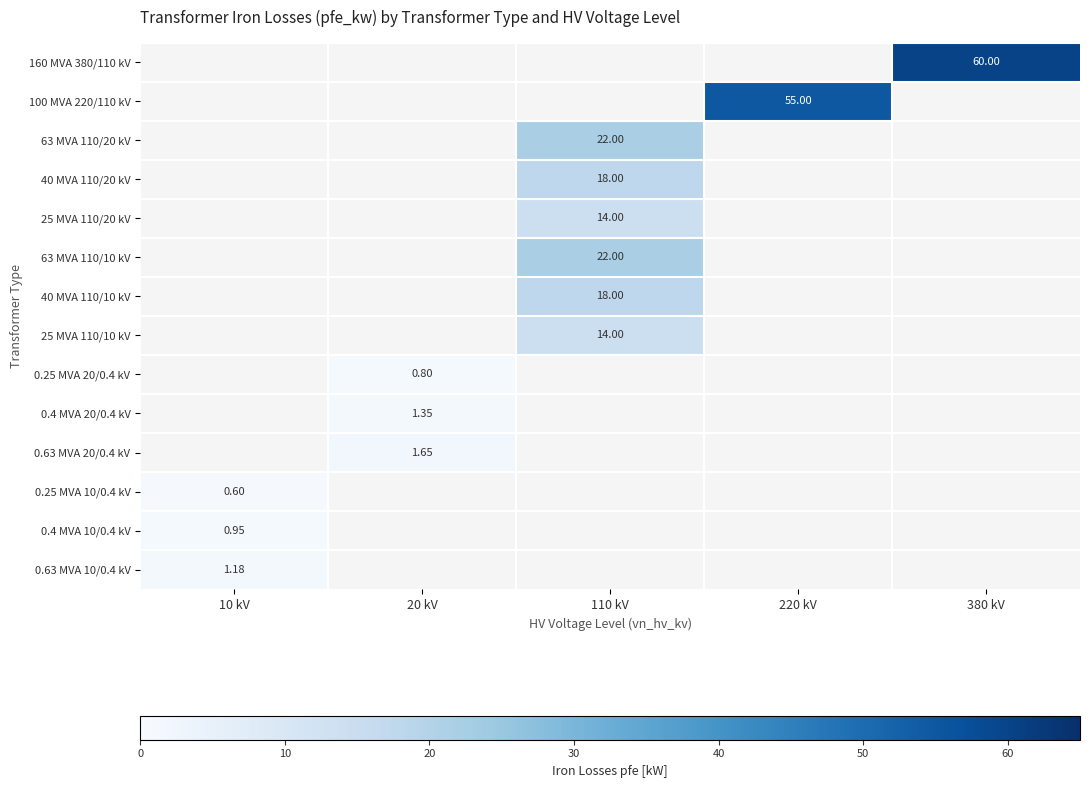

Count the number of categories in the chart.

5